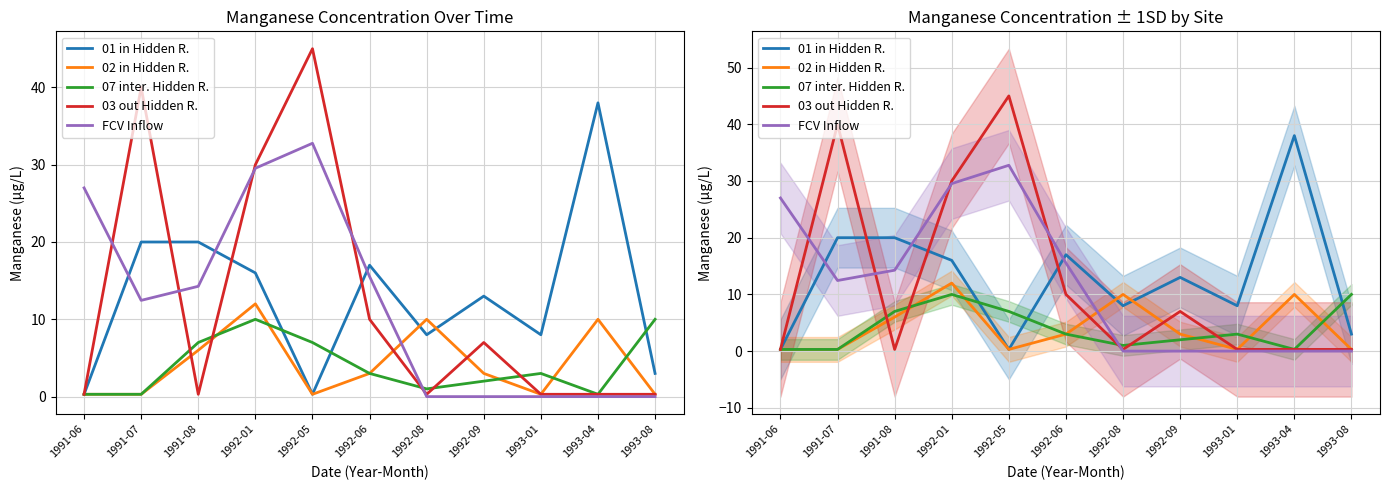

What is the difference between the highest and lowest values at 1992-01?

20.0